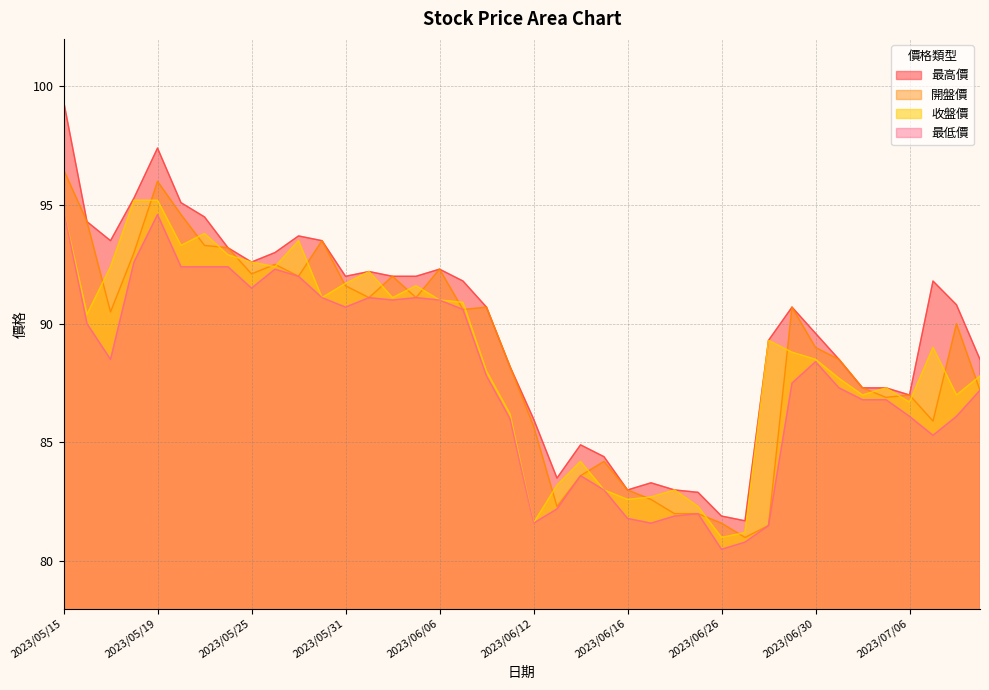

What is the value of the 收盤價 point at the 27th from the left?

83.0